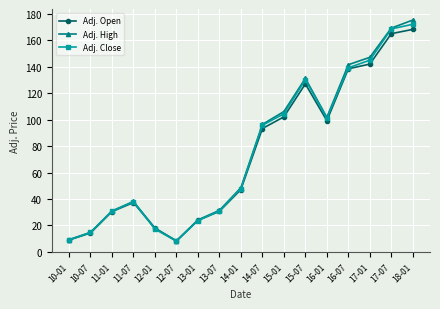

Does the chart display data point markers on the line(s)?

Yes